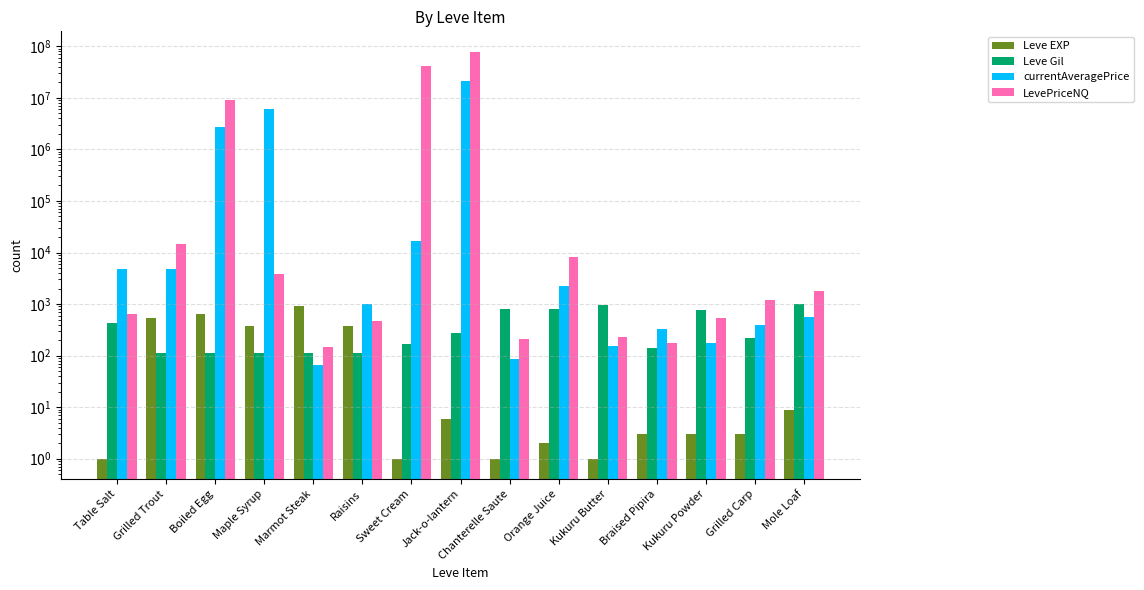

What is the difference between the currentAveragePrice values at Braised Pipira and Jack-o-lantern?

21099768.1